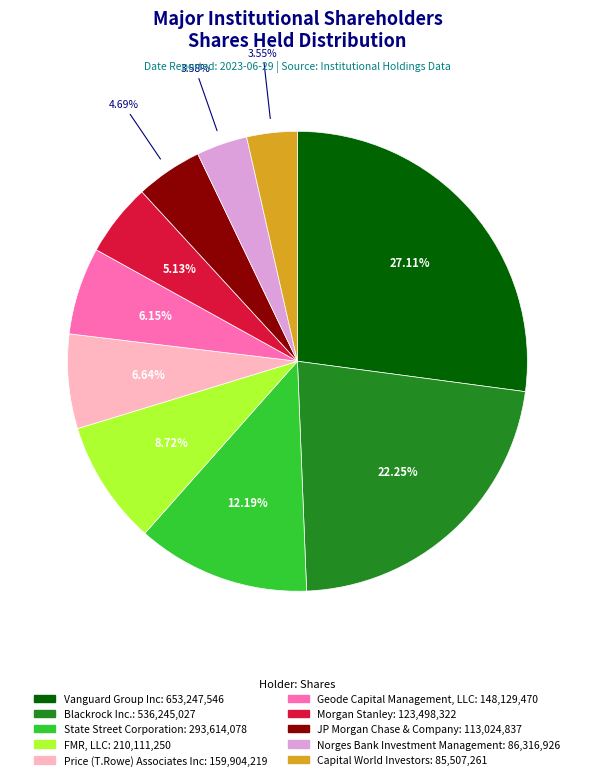

Count the number of slices in the pie.

10